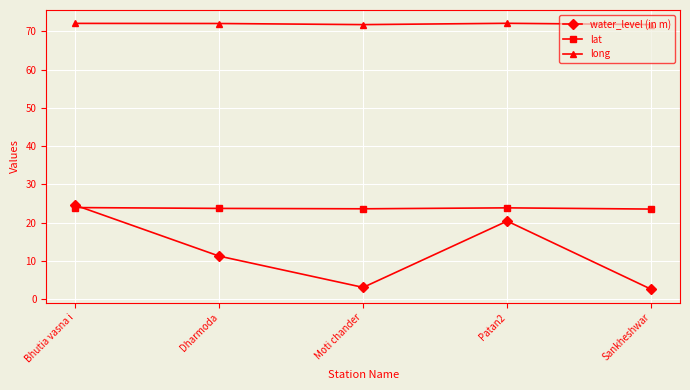

Rank the series by their maximum value, from highest to lowest.

long, water_level (in m), lat